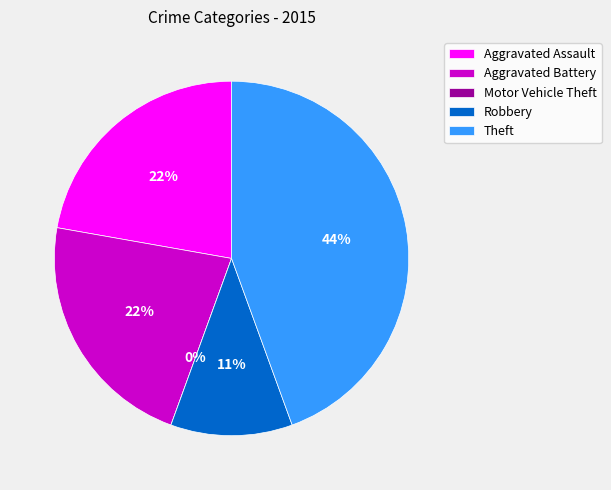

To the nearest percent, what is the average slice percentage?

20%